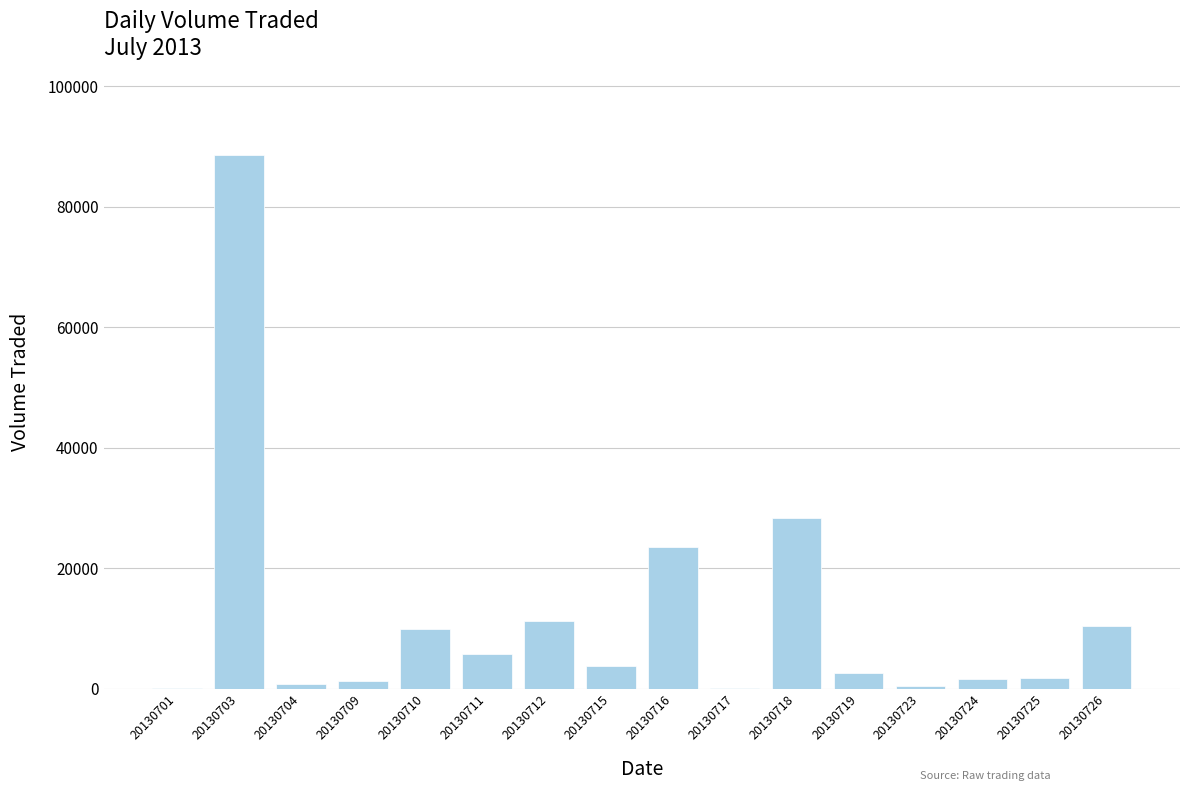

How many categories are shown in the chart?

16